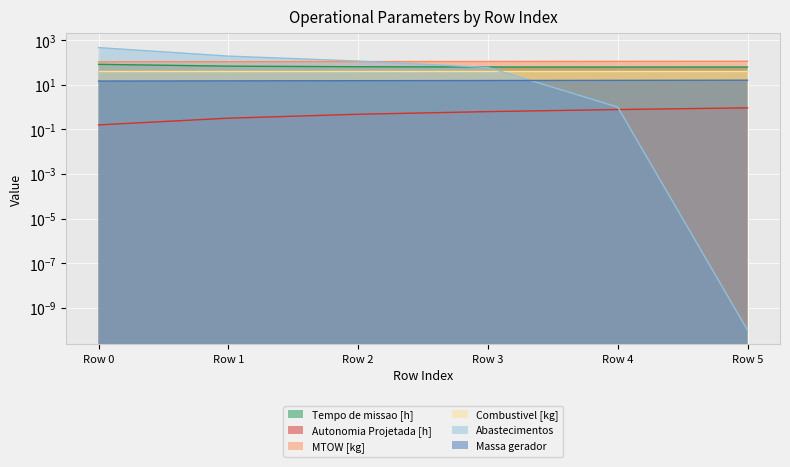

What is the total value across all series at Row 5?

193.4